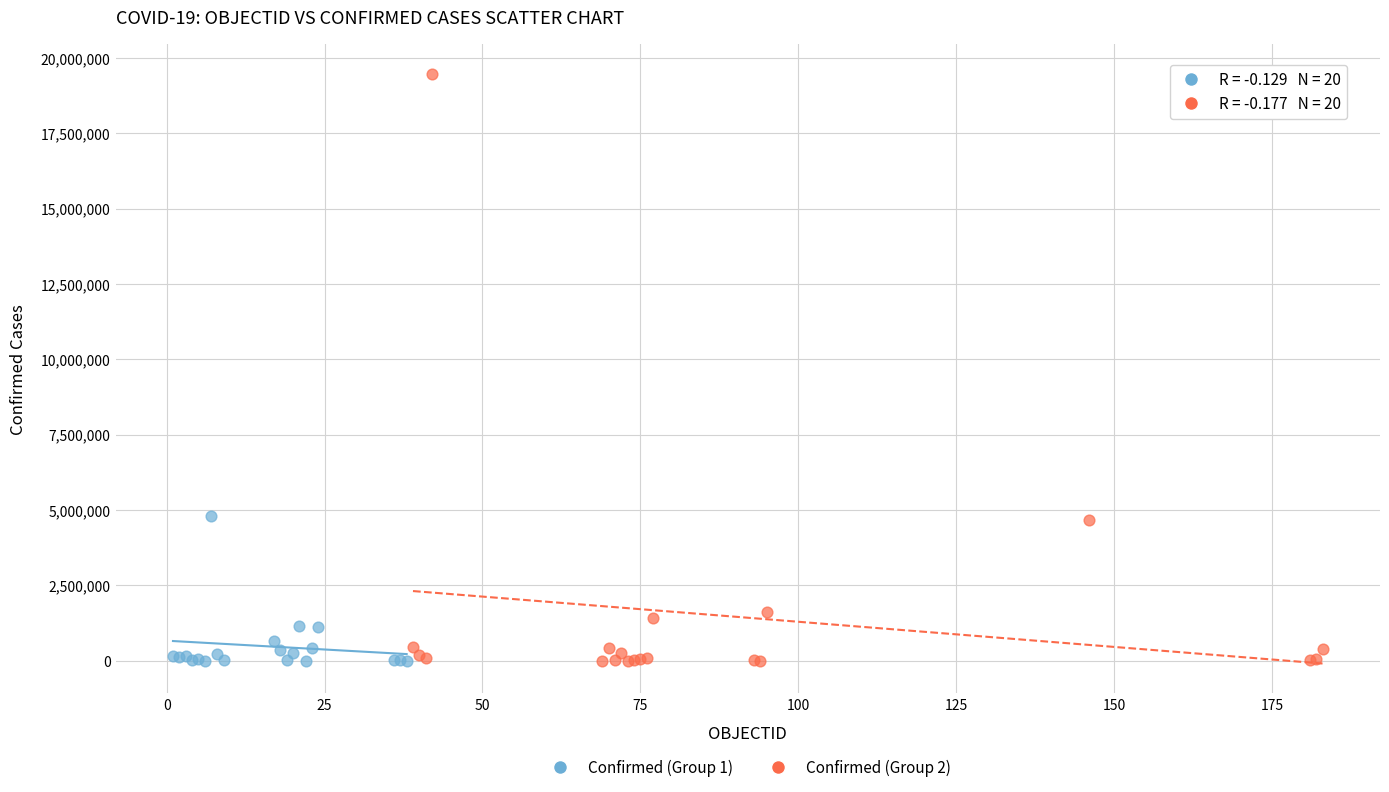

Which series contains the highest Y value?

Confirmed (Group 2)